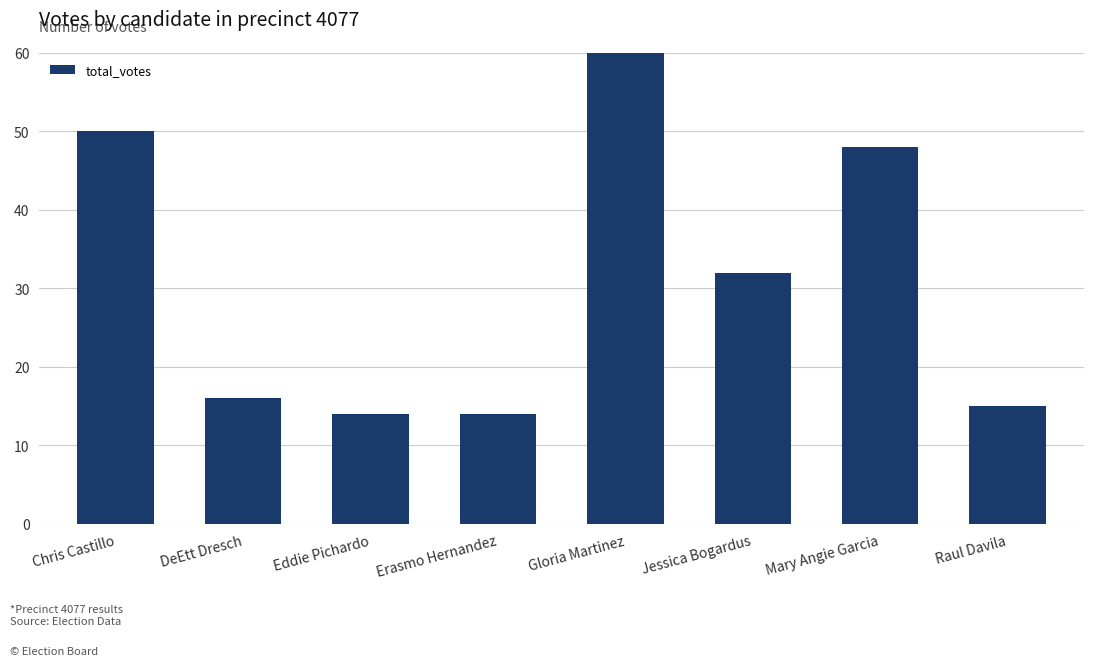

Are the bars horizontal?

No